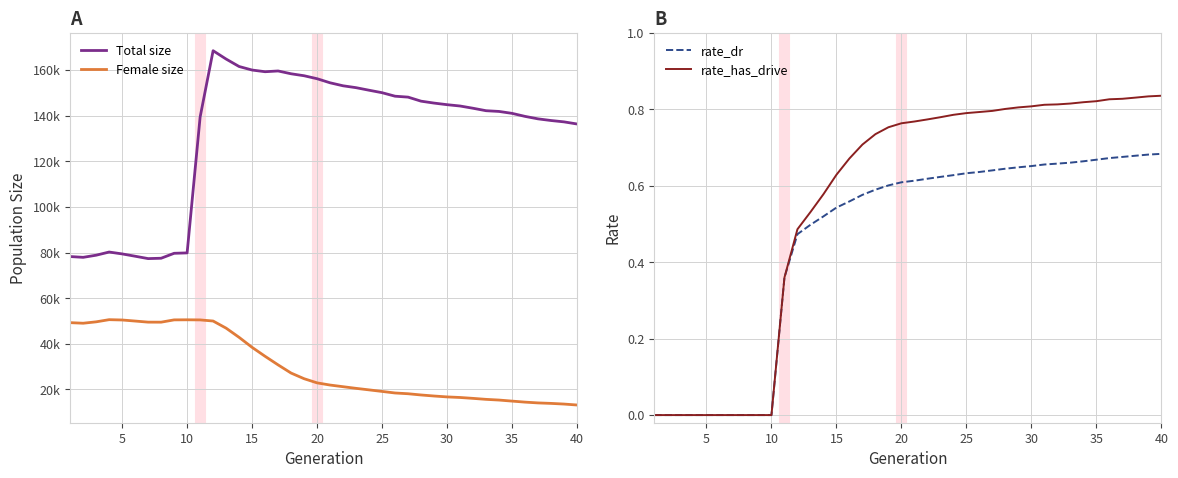

True or false: Total size and Female size intersect in this chart.

False